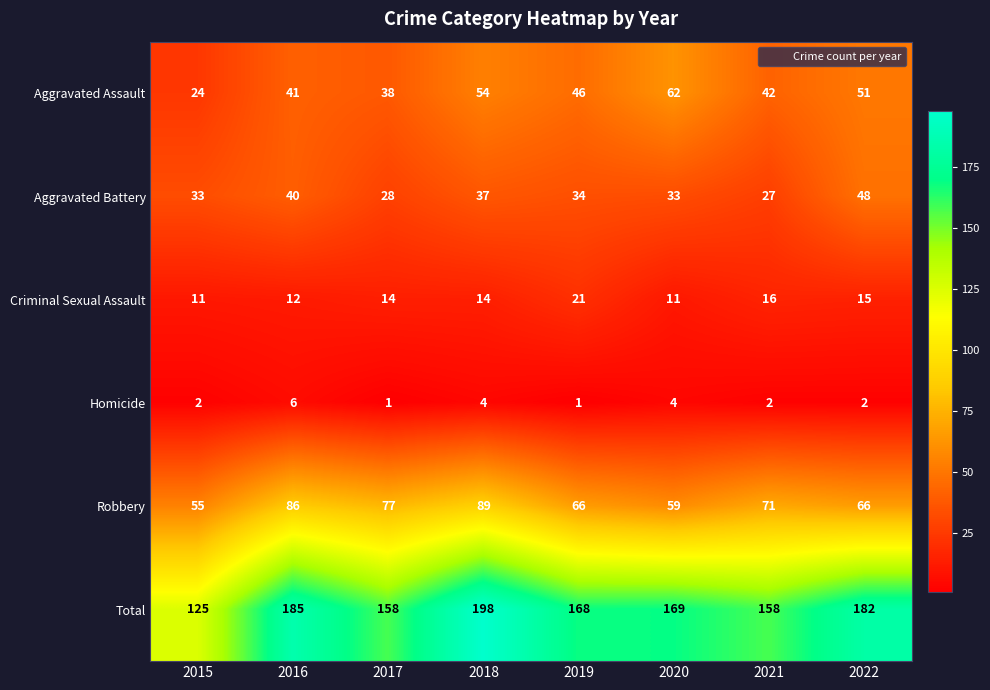

What is the maximum value shown in the chart?

198